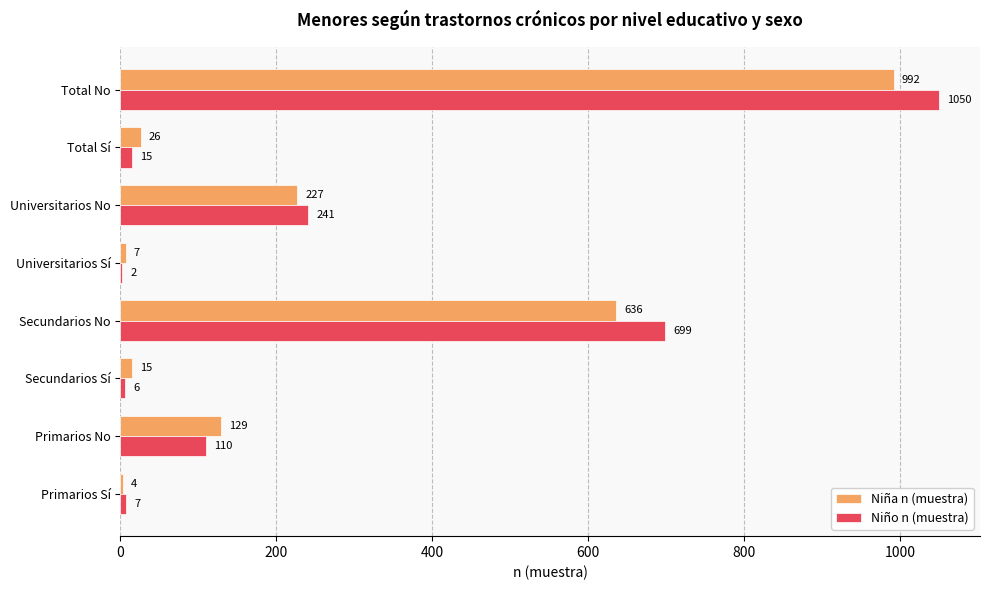

Is the value of Niño n (muestra) at Primarios Sí greater than the value of Niña n (muestra) at Primarios No?

No